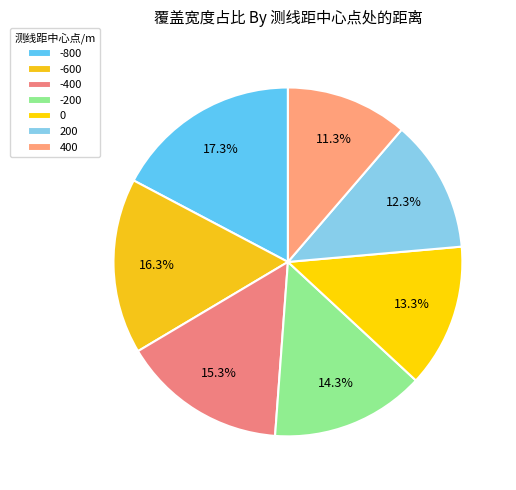

What is the ratio of the value at -400 to the value at -200?

1.1